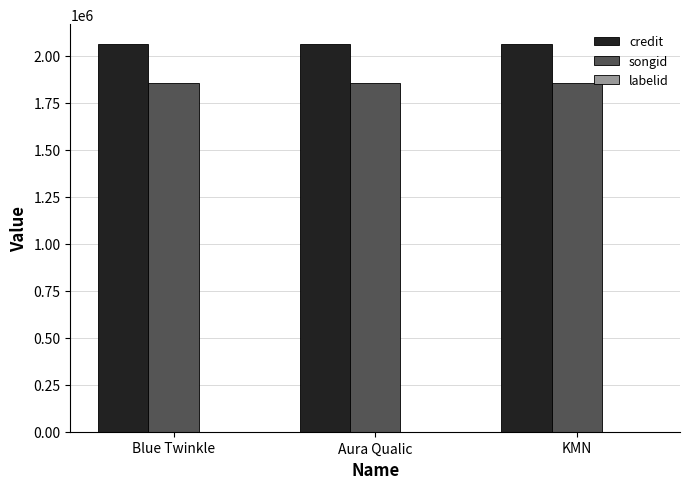

What is the greatest value displayed?

2064874